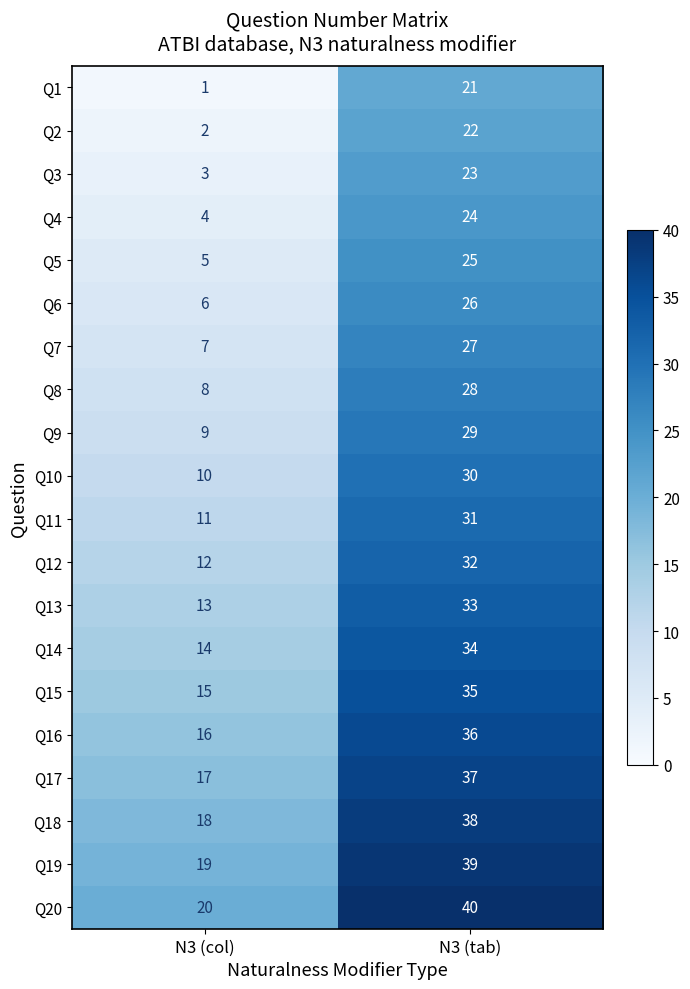

What is the difference between the maximum and minimum values in the Q12 series?

20